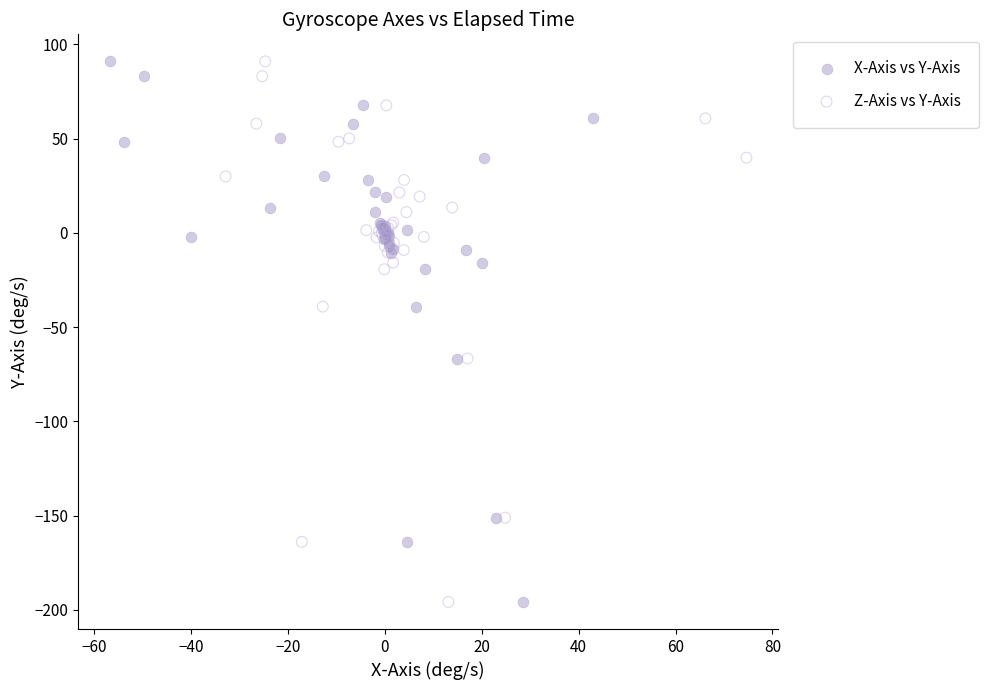

What are all the series names shown in the legend?

X-Axis vs Y-Axis, Z-Axis vs Y-Axis